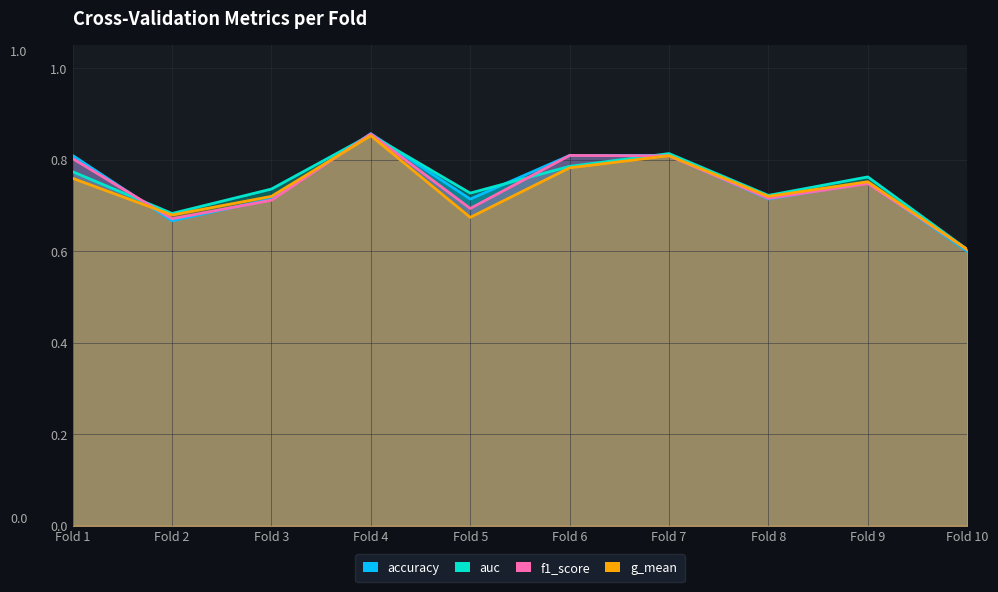

What is the value of the accuracy point at the 1st from the left?

0.8